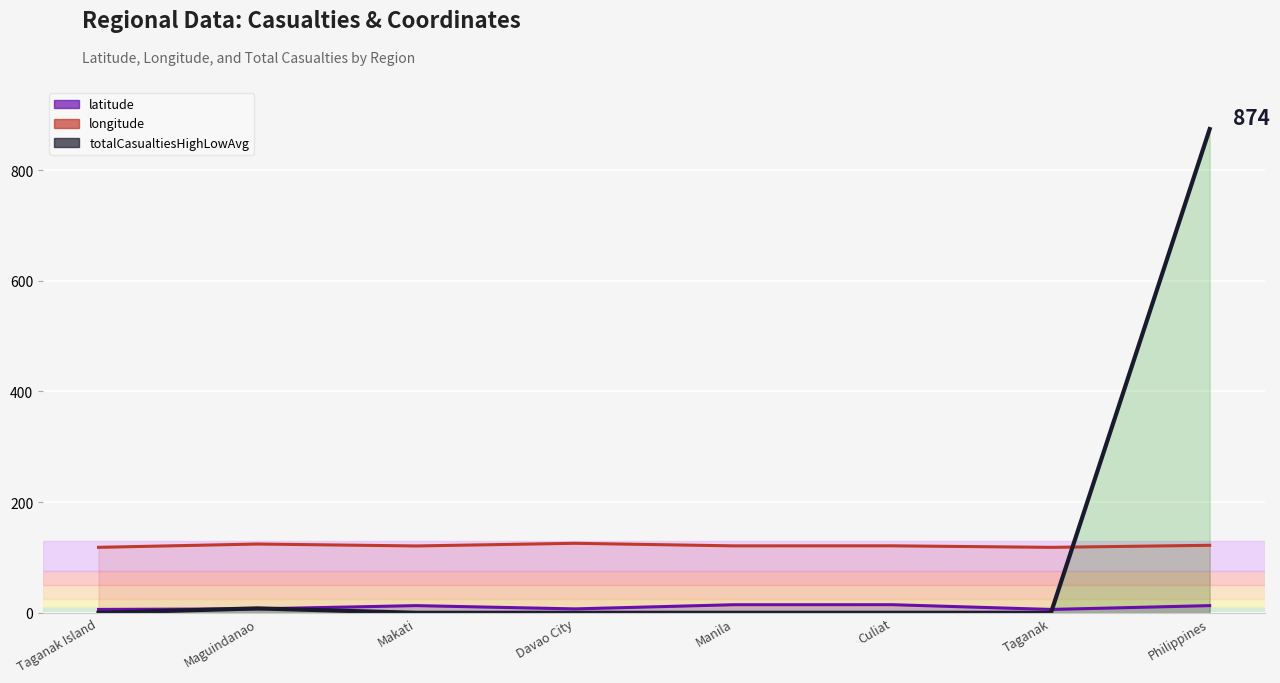

How many lines are shown in the chart?

3